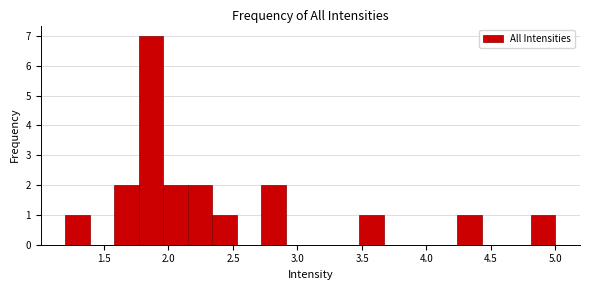

Read against the x-axis, roughly where is the centre of the tallest bar?

1.85